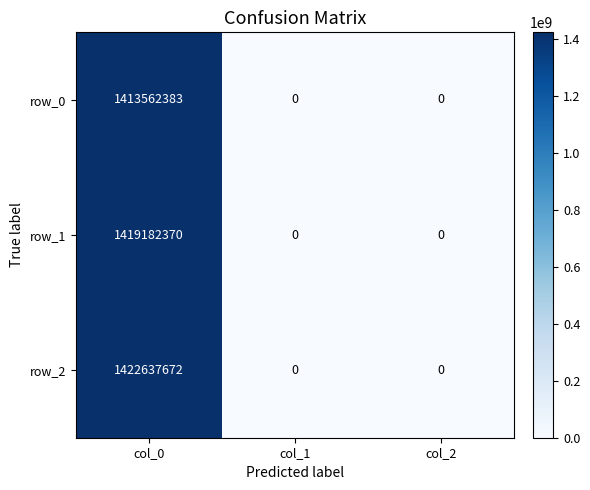

How many data points does each series have?

3